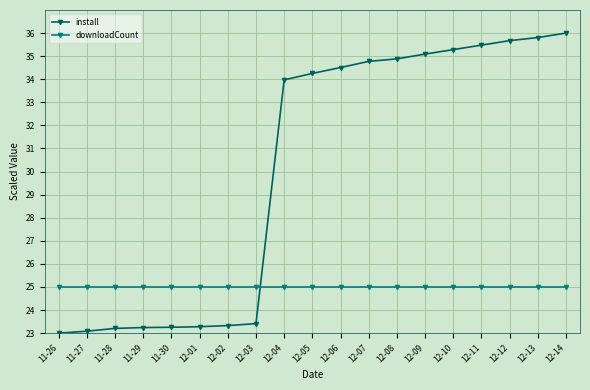

How many intersections are there between install and downloadCount?

1